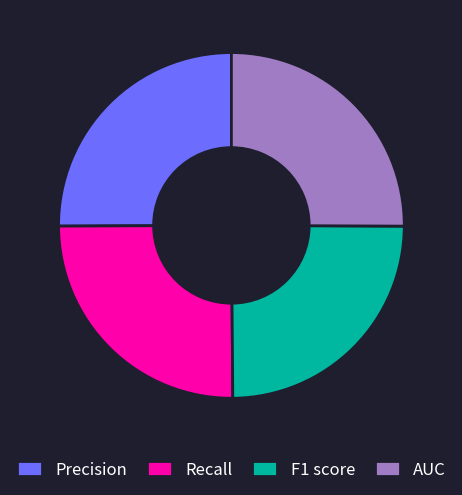

What is the ratio of the value at Precision to the value at Recall?

1.0